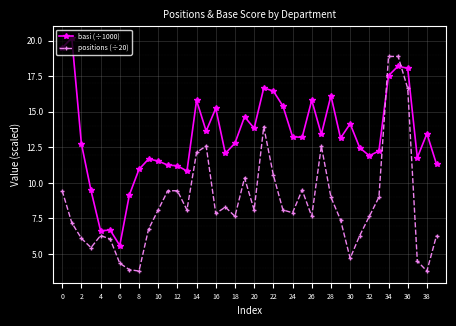

What is the minimum value for positions (÷20)?

3.8